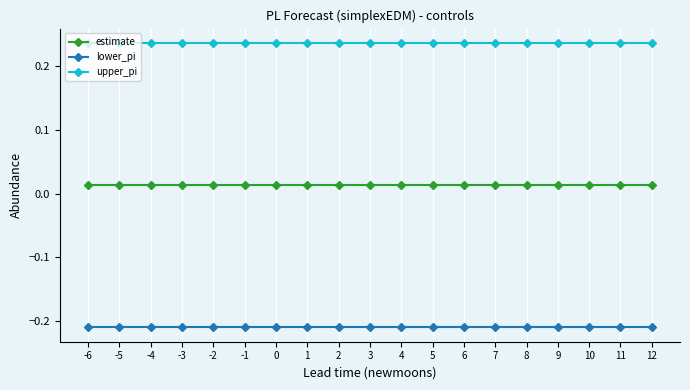

What is the spread (max minus min) of values at -6?

0.4